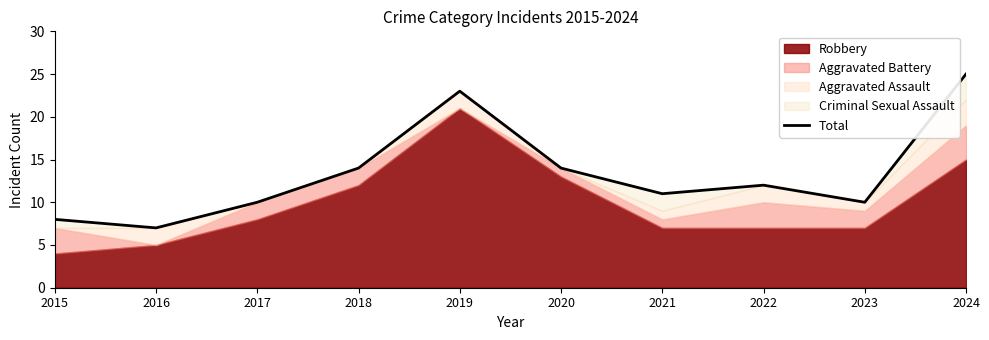

What is the change in value from 2016 to 2018?

+7